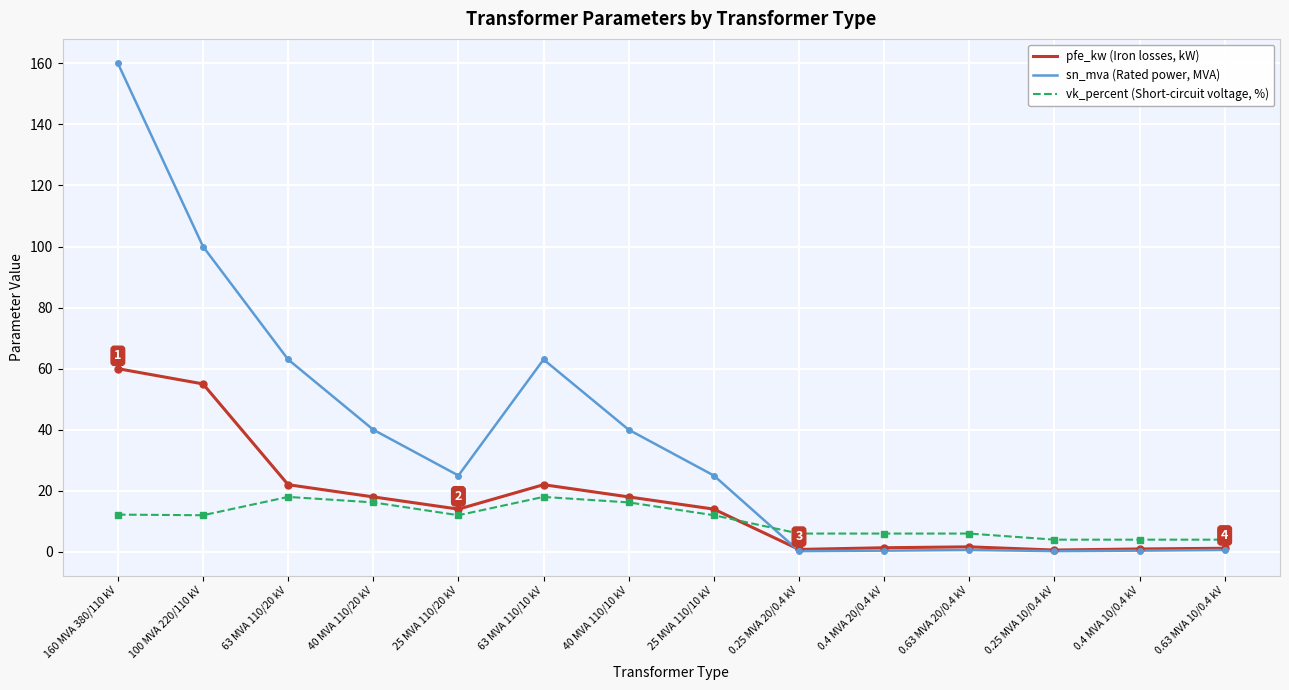

List the series in order of their peak value, highest first.

sn_mva (Rated power, MVA), pfe_kw (Iron losses, kW), vk_percent (Short-circuit voltage, %)